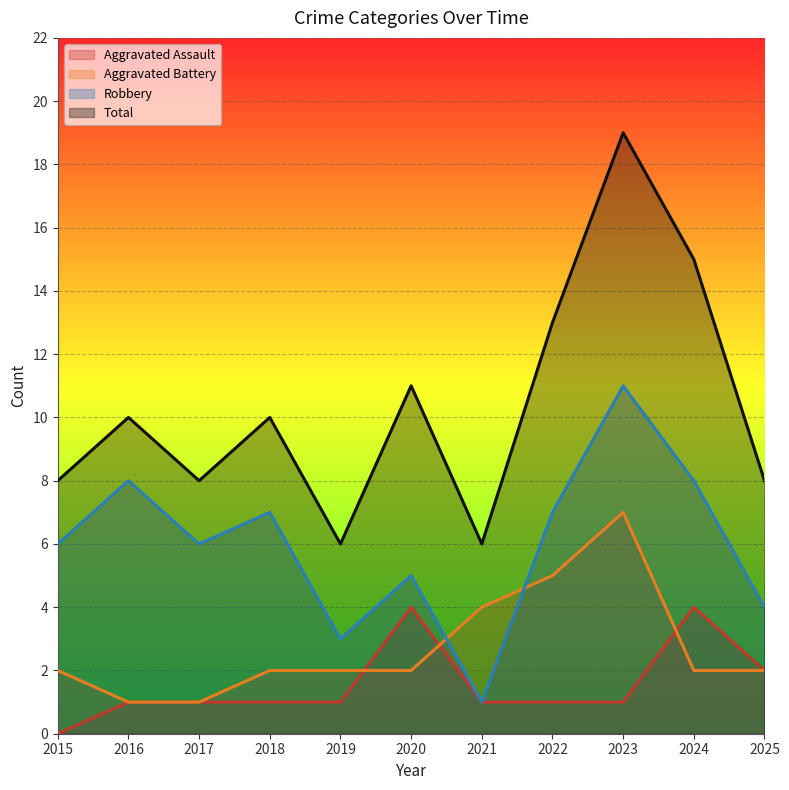

How many data points in Aggravated Battery are above 2?

3